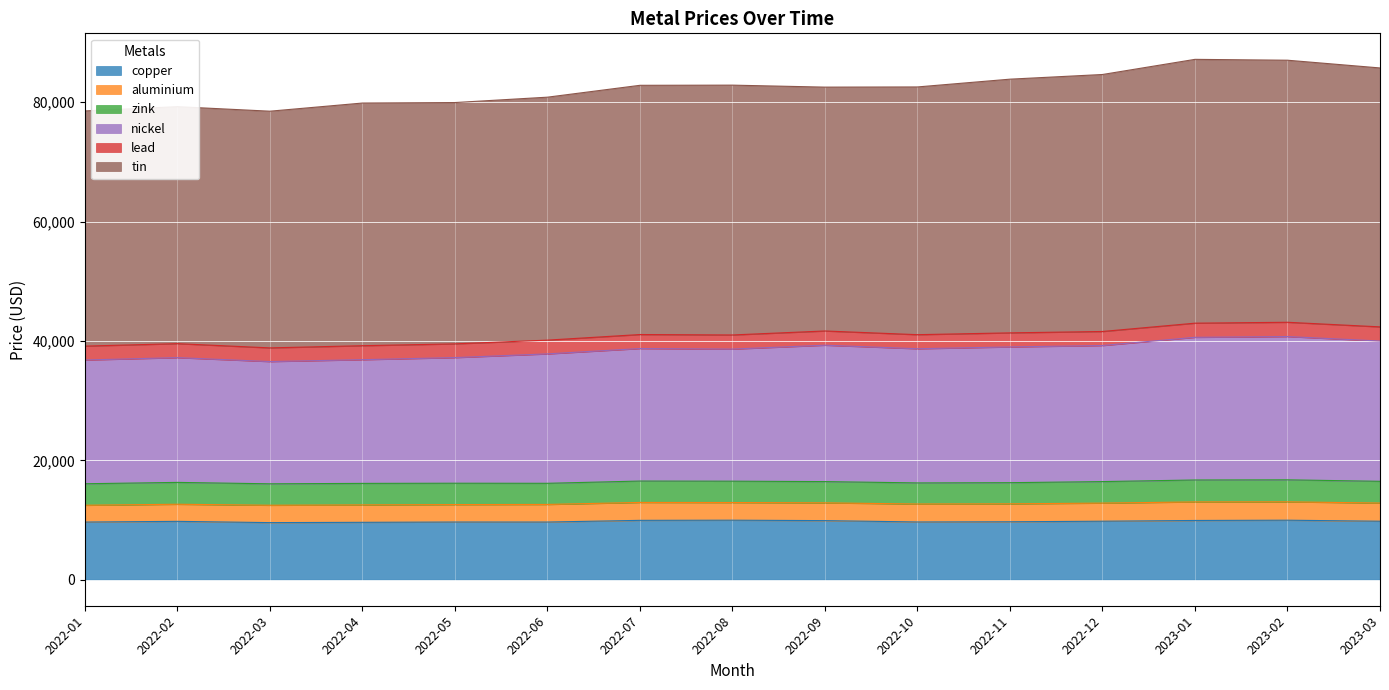

How many lines are shown in the chart?

6